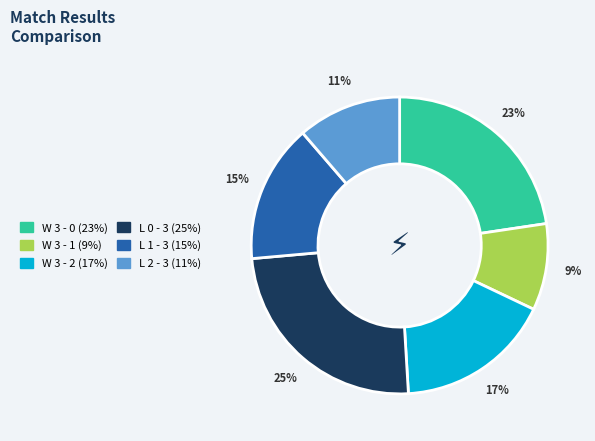

Which has a higher value, L 0 - 3 or L 1 - 3?

L 0 - 3